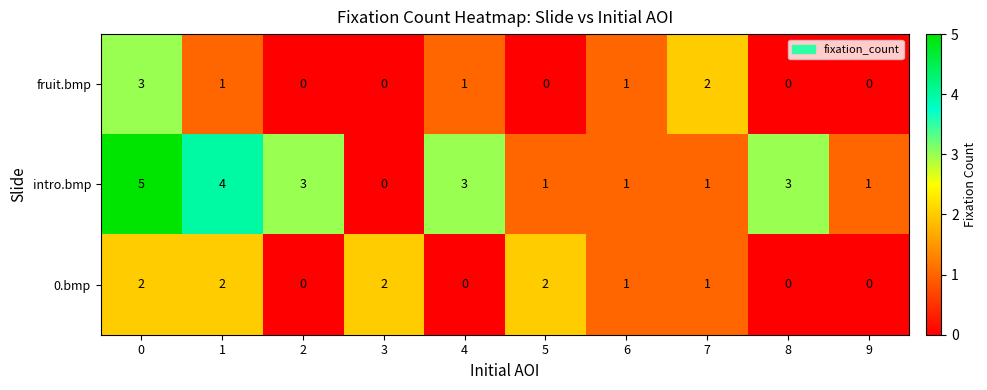

Rank the series by their maximum value, from lowest to highest.

0.bmp, fruit.bmp, intro.bmp